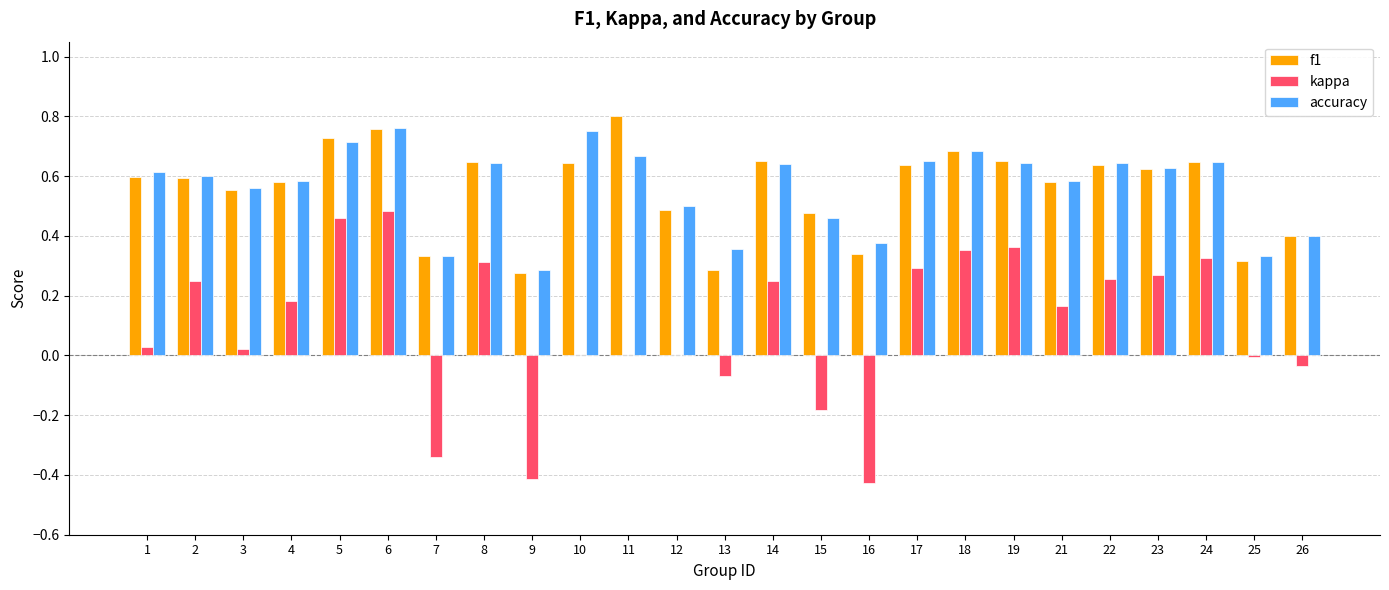

The f1 series shows 0.3 at 4. True or false?

False